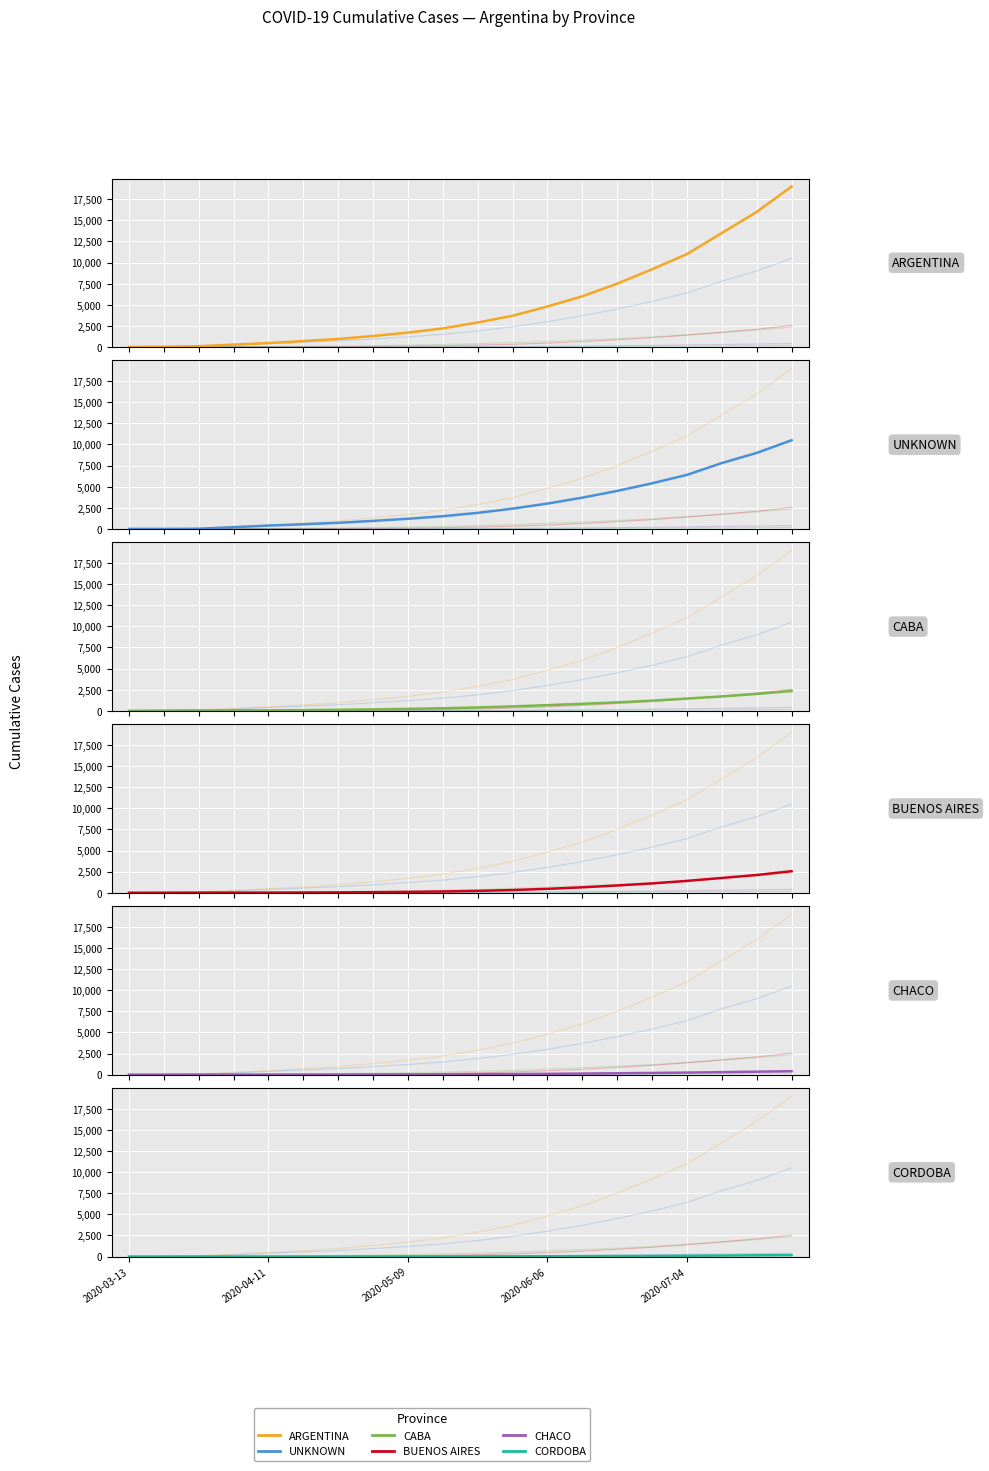

The CABA series shows 80 at 5. True or false?

True